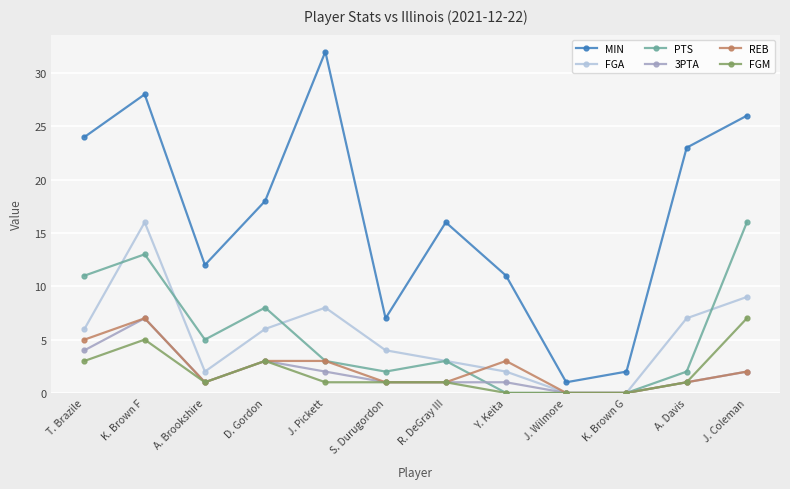

Reading left to right, what are all the values shown in this chart?

MIN: T. Brazile=24	K. Brown F=28	A. Brookshire=12	D. Gordon=18	J. Pickett=32	S. Durugordon=7	R. DeGray III=16	Y. Keita=11	J. Wilmore=1	K. Brown G=2	A. Davis=23	J. Coleman=26
FGA: T. Brazile=6	K. Brown F=16	A. Brookshire=2	D. Gordon=6	J. Pickett=8	S. Durugordon=4	R. DeGray III=3	Y. Keita=2	J. Wilmore=0	K. Brown G=0	A. Davis=7	J. Coleman=9
PTS: T. Brazile=11	K. Brown F=13	A. Brookshire=5	D. Gordon=8	J. Pickett=3	S. Durugordon=2	R. DeGray III=3	Y. Keita=0	J. Wilmore=0	K. Brown G=0	A. Davis=2	J. Coleman=16
3PTA: T. Brazile=4	K. Brown F=7	A. Brookshire=1	D. Gordon=3	J. Pickett=2	S. Durugordon=1	R. DeGray III=1	Y. Keita=1	J. Wilmore=0	K. Brown G=0	A. Davis=1	J. Coleman=2
REB: T. Brazile=5	K. Brown F=7	A. Brookshire=1	D. Gordon=3	J. Pickett=3	S. Durugordon=1	R. DeGray III=1	Y. Keita=3	J. Wilmore=0	K. Brown G=0	A. Davis=1	J. Coleman=2
FGM: T. Brazile=3	K. Brown F=5	A. Brookshire=1	D. Gordon=3	J. Pickett=1	S. Durugordon=1	R. DeGray III=1	Y. Keita=0	J. Wilmore=0	K. Brown G=0	A. Davis=1	J. Coleman=7